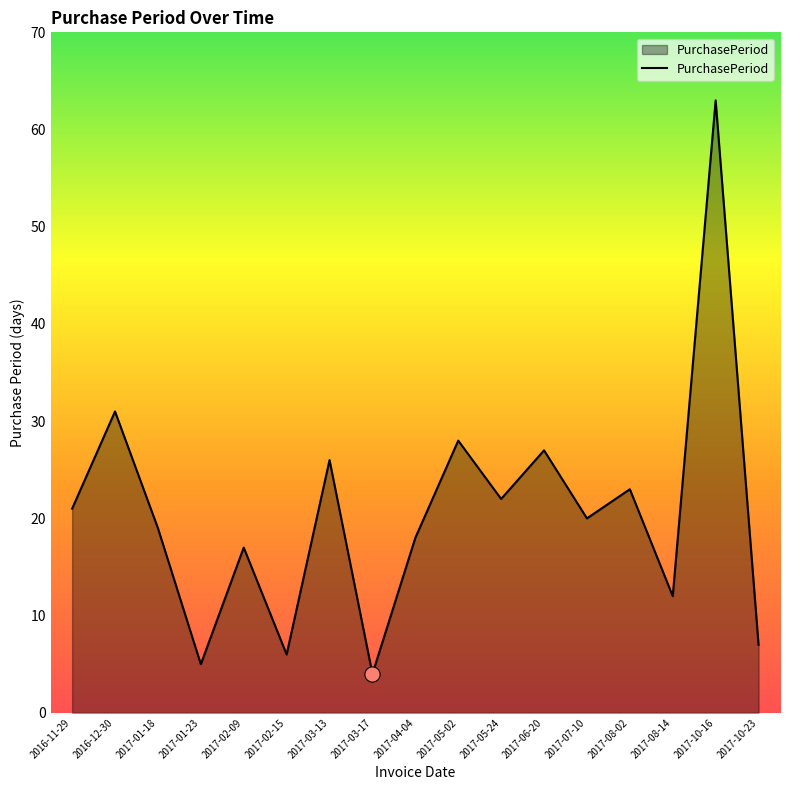

Which has a higher value, 2017-02-09 or 2017-10-23?

2017-02-09